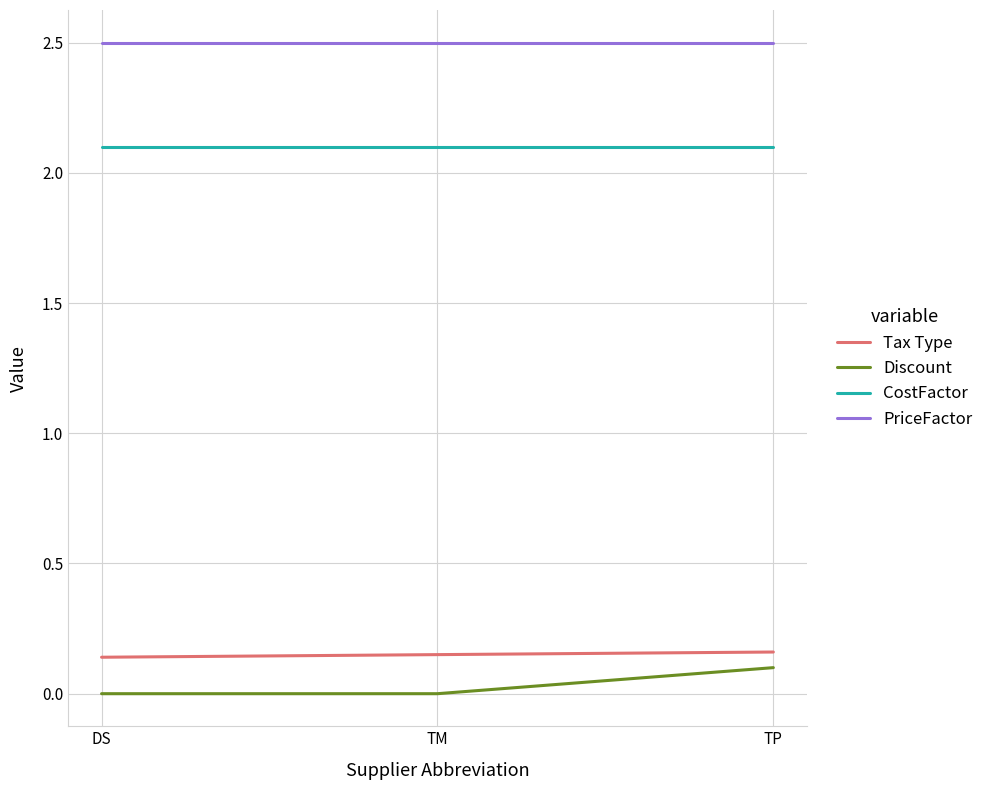

Is the value of PriceFactor at TP greater than the value of CostFactor at TM?

Yes